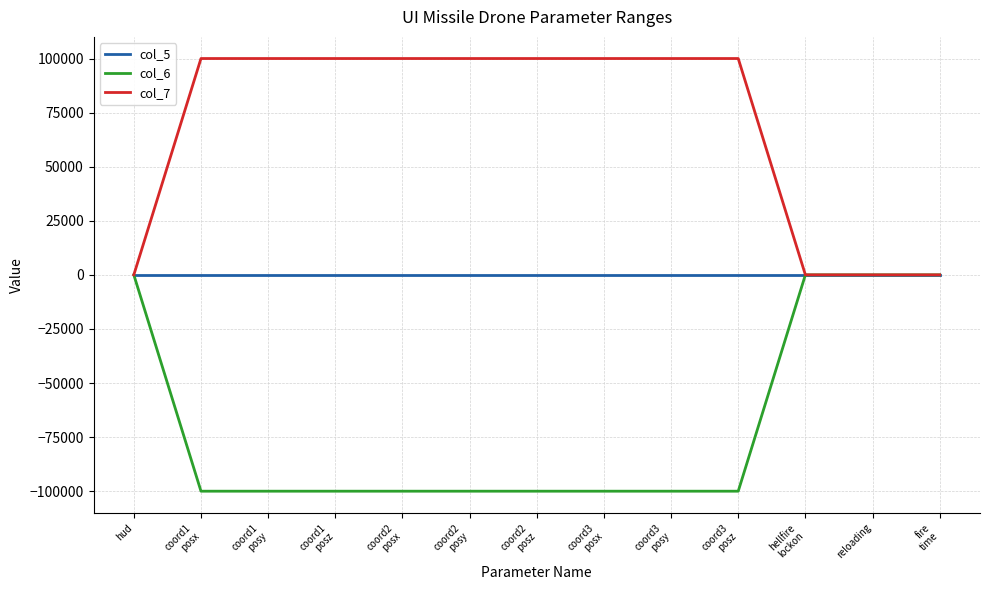

What is the maximum value shown in the chart?

100000